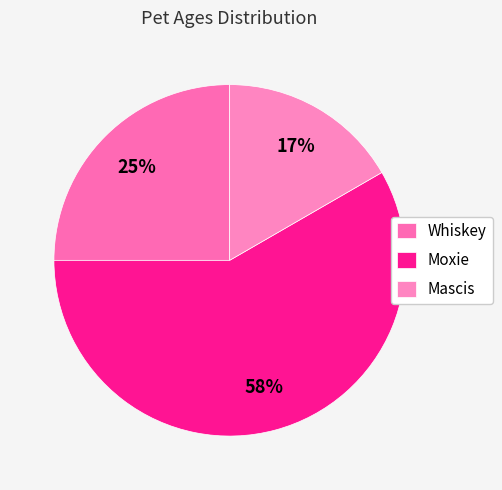

Which category accounts for the majority?

Moxie